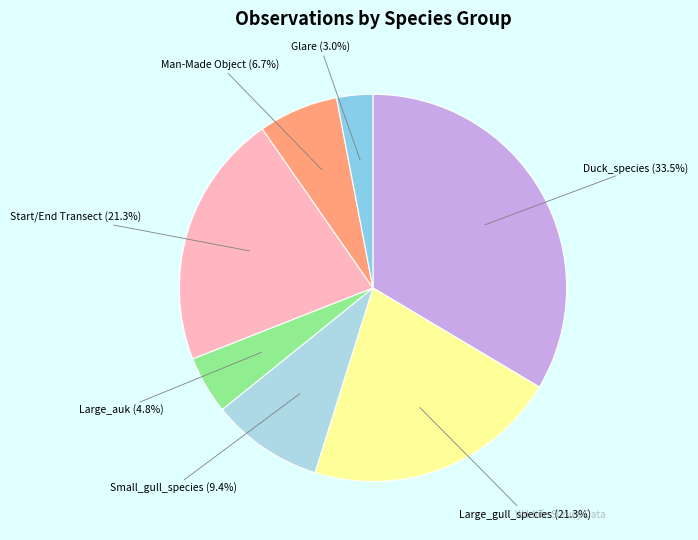

How many segments does this pie chart have?

7